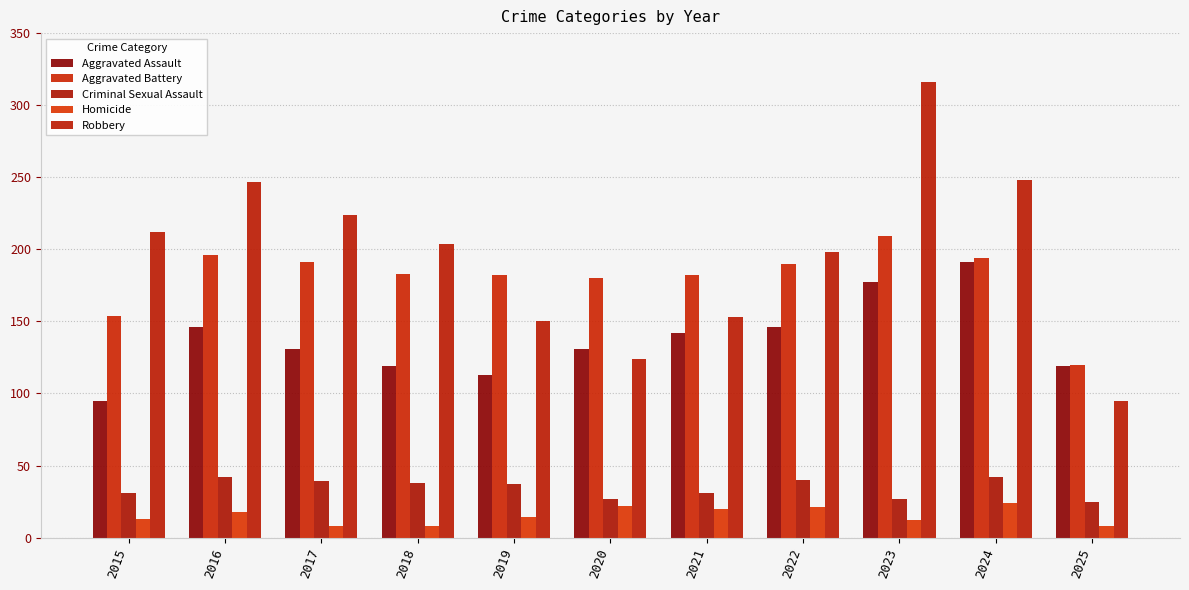

How many values in the Homicide series are below 14?

5